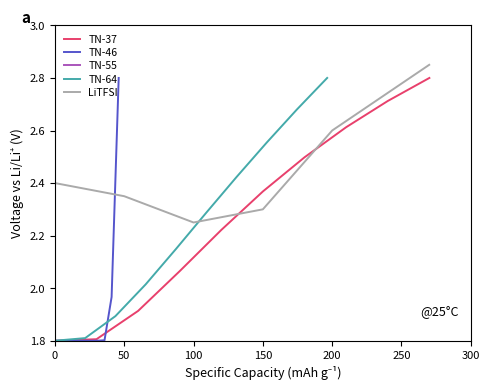

What is the smallest value displayed?

1.8